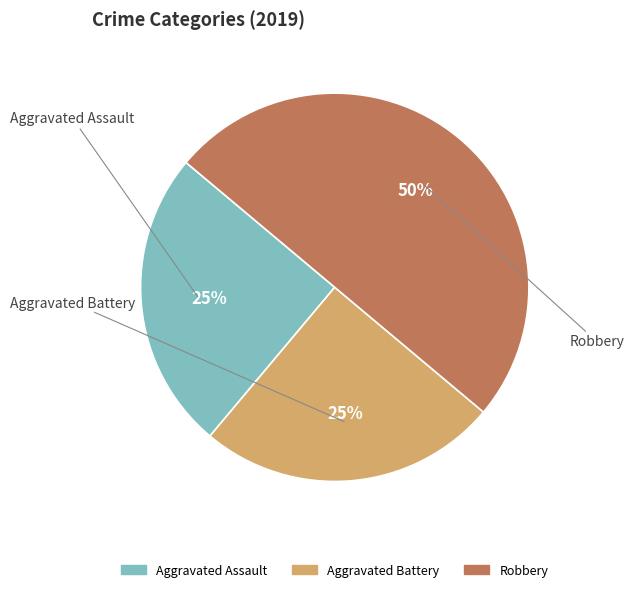

Is the sum of Robbery and Aggravated Battery greater than half?

Yes